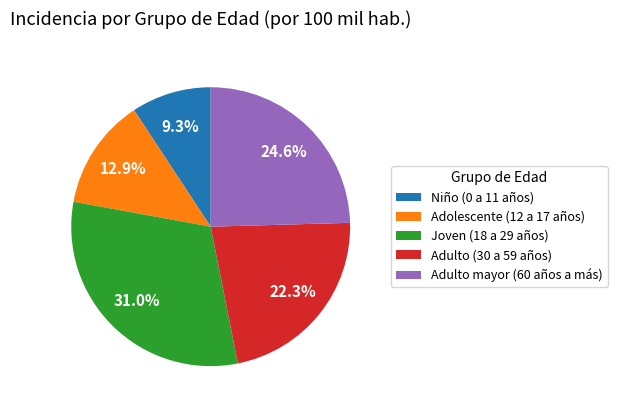

To the nearest percent, what is the difference between the Adulto mayor (60 años a más) and Adolescente (12 a 17 años) slice percentages?

12%